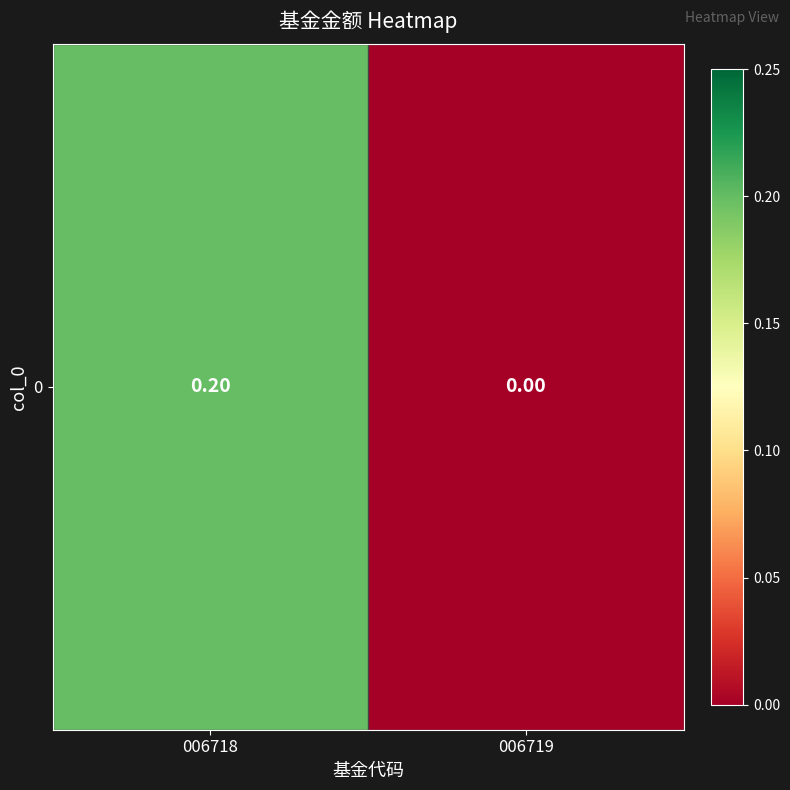

Which category has the highest value across all series?

006718